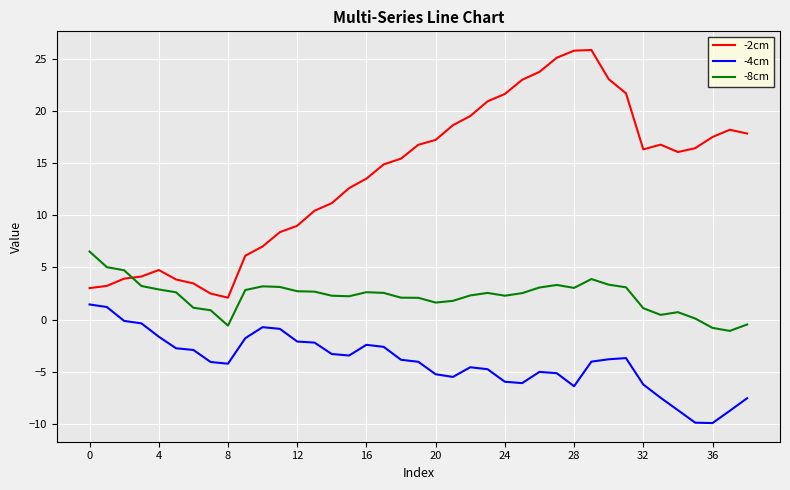

What is the sum of all -8cm values?

87.6